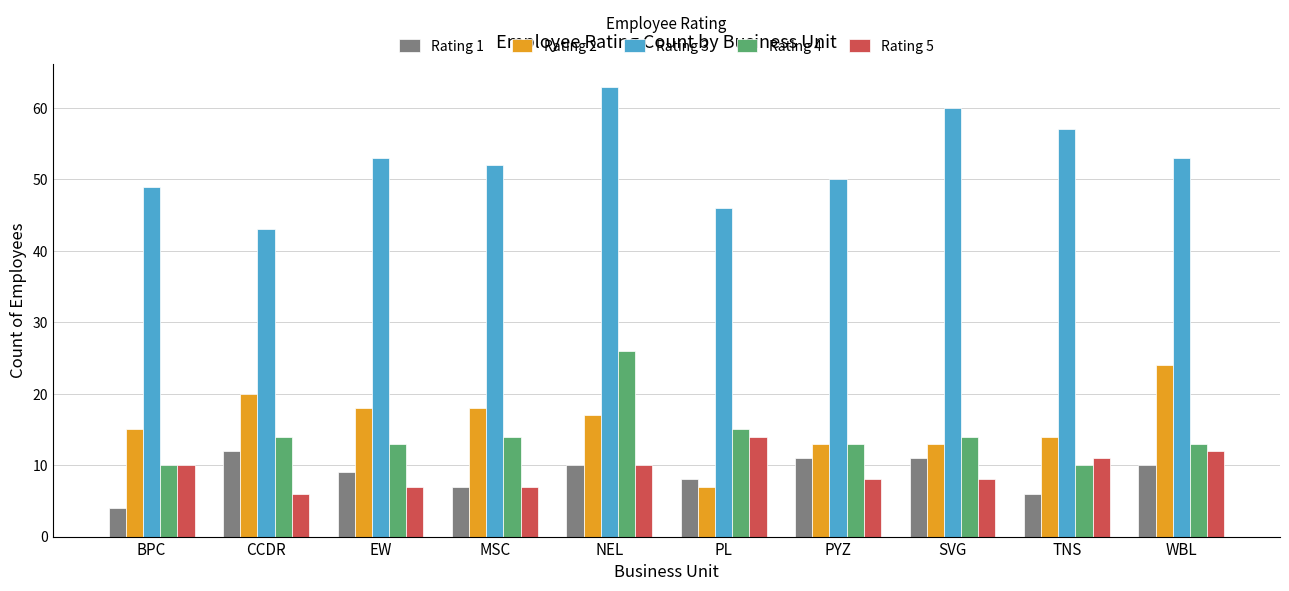

Between BPC and SVG, which series saw the biggest shift?

Rating 3